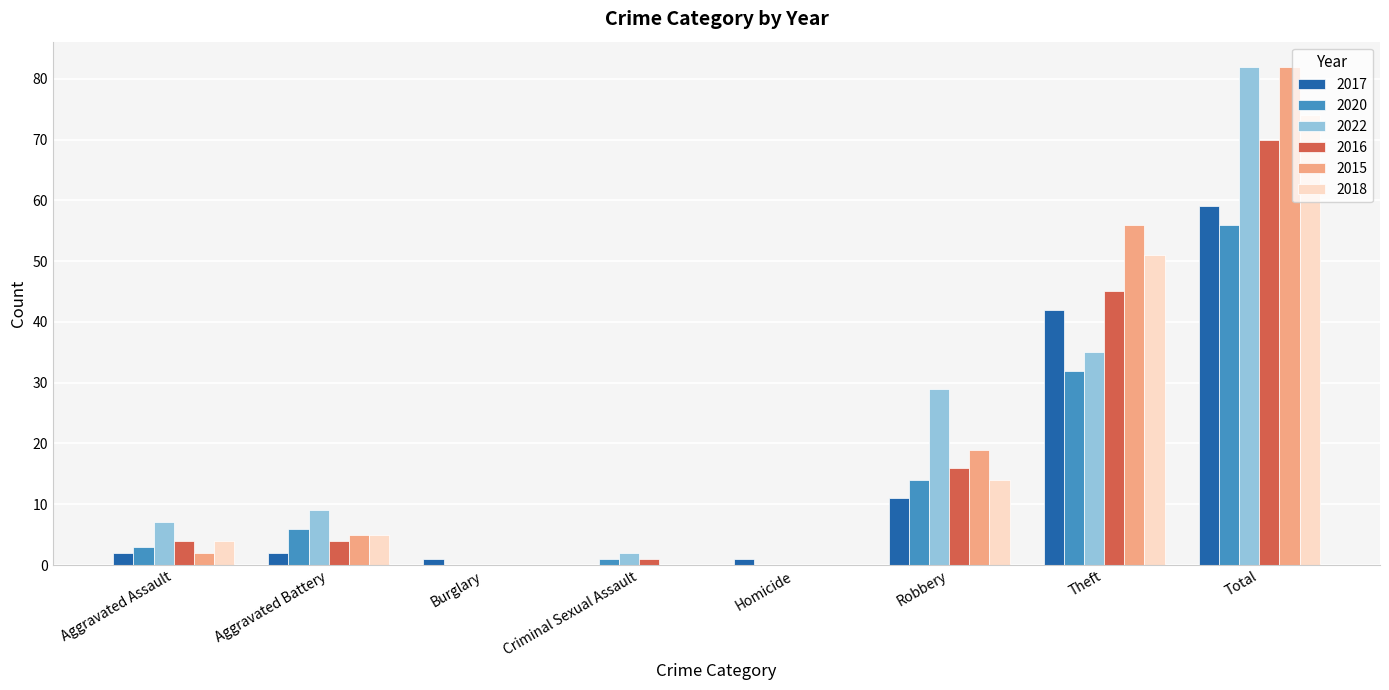

Which label corresponds to the largest value in the chart?

Total